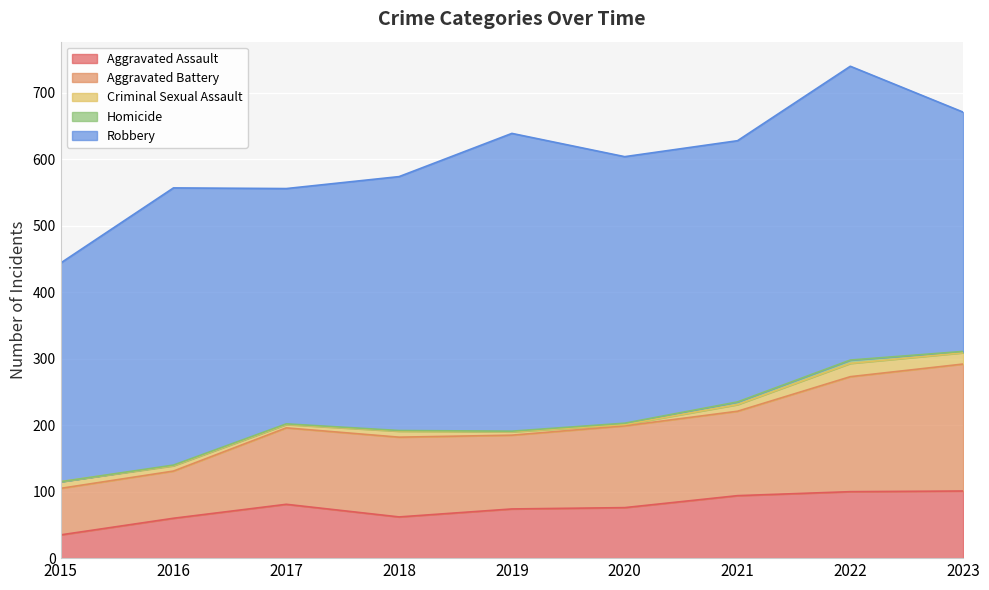

Which category has the lowest value in the Aggravated Assault series?

2015